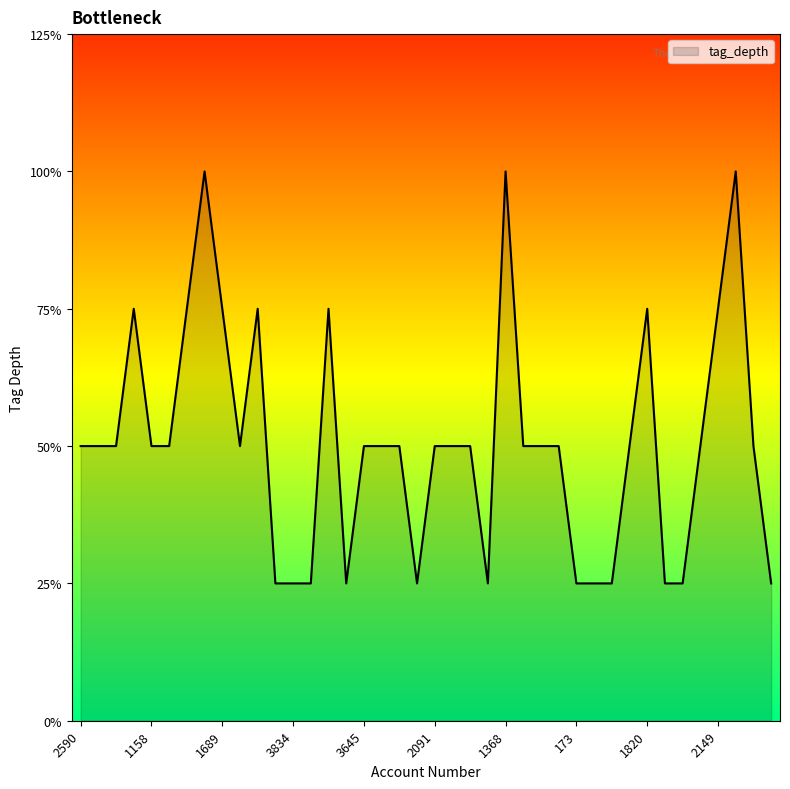

Does the chart have visible grid lines?

No